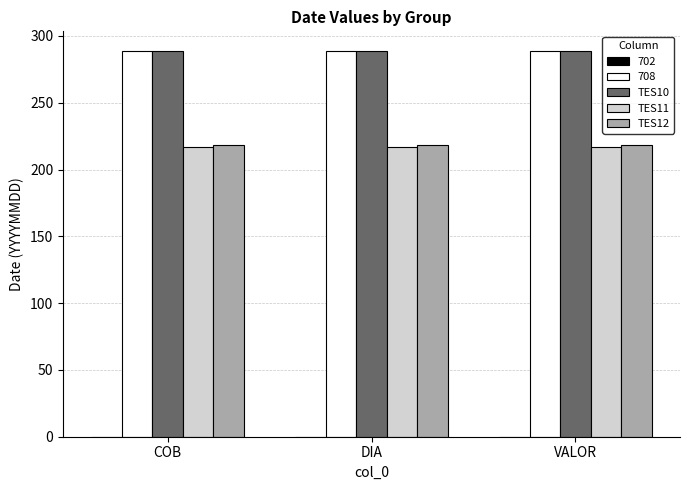

What is the total value across all series at DIA?

1013